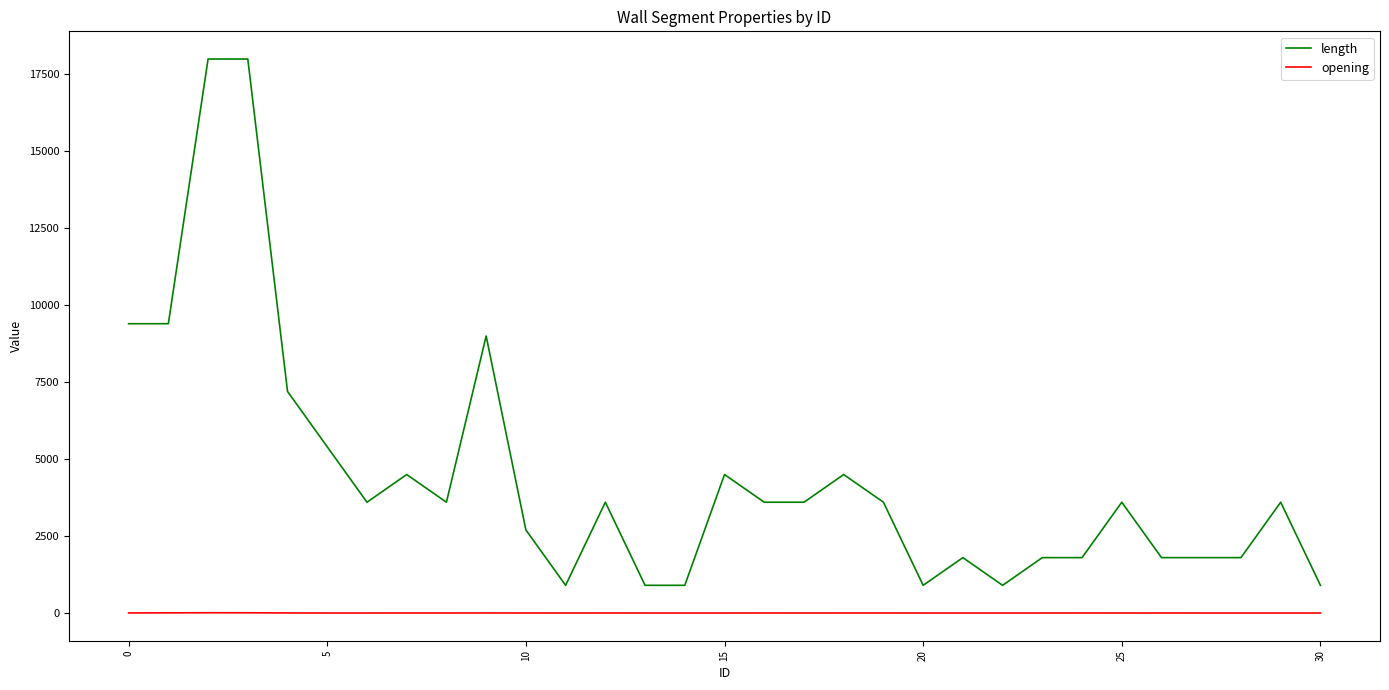

What is the minimum value for length?

900